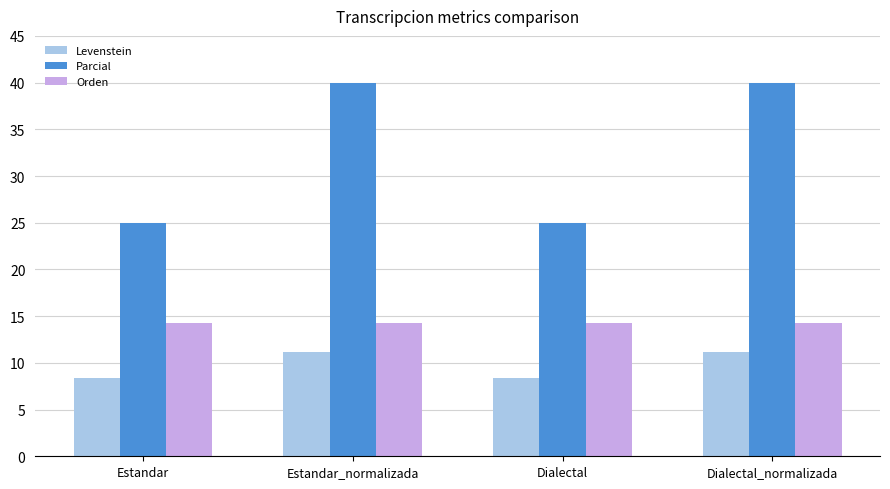

What is the value of the Parcial bar at the 3rd from the left?

25.0